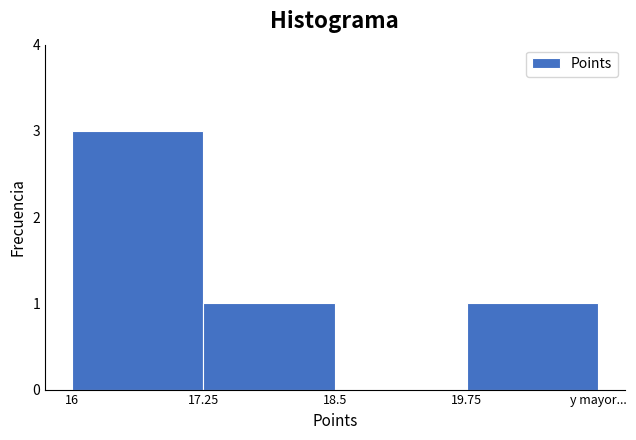

Reading left to right, what are all the values shown in this chart?

16=3	17.25=1	18.5=0	19.75=1